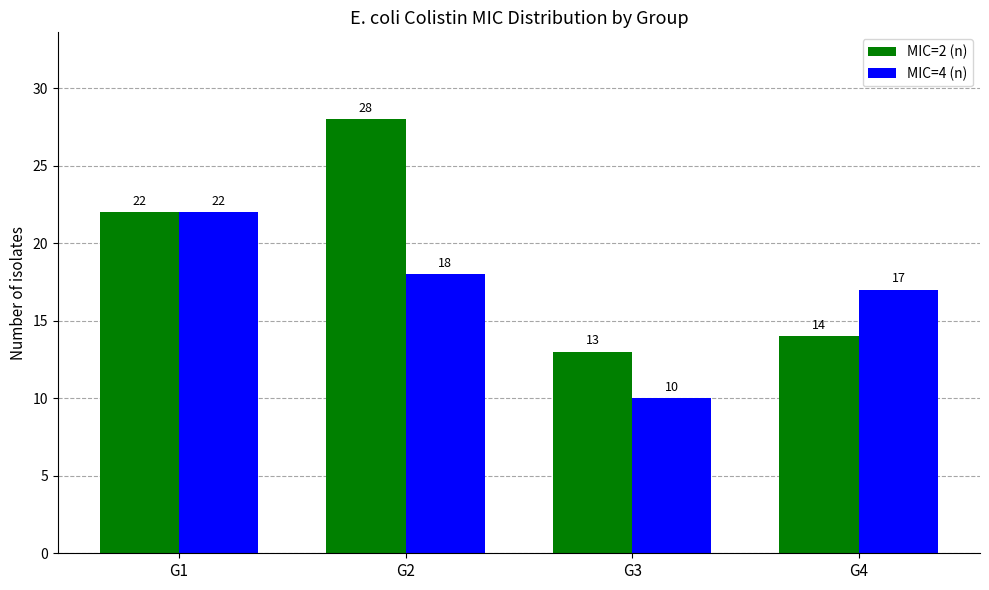

The MIC=4 (n) series shows 22 at G1. True or false?

True